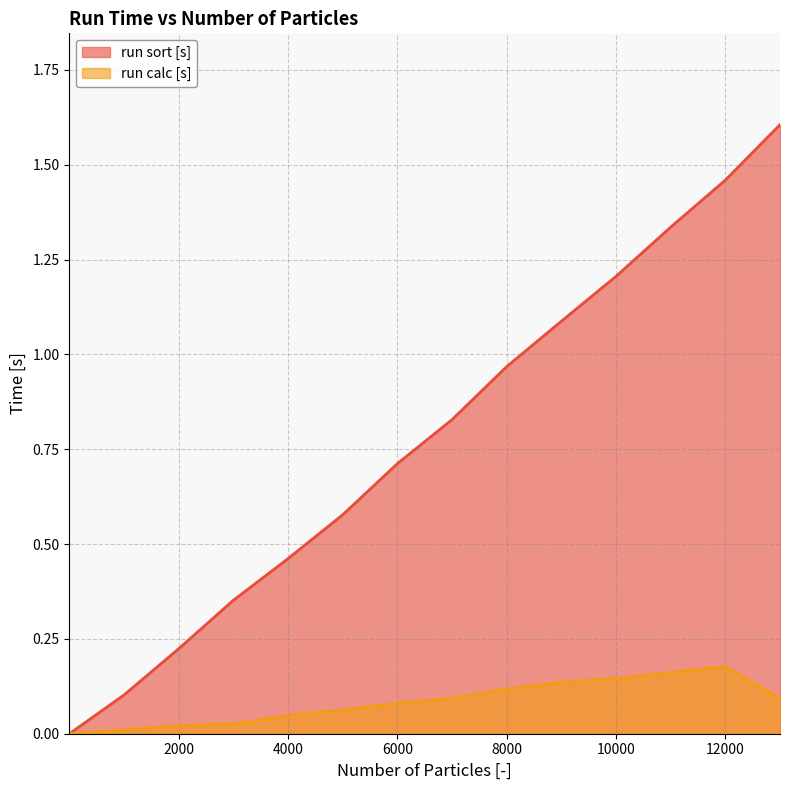

How many values in run calc [s] are above zero?

13